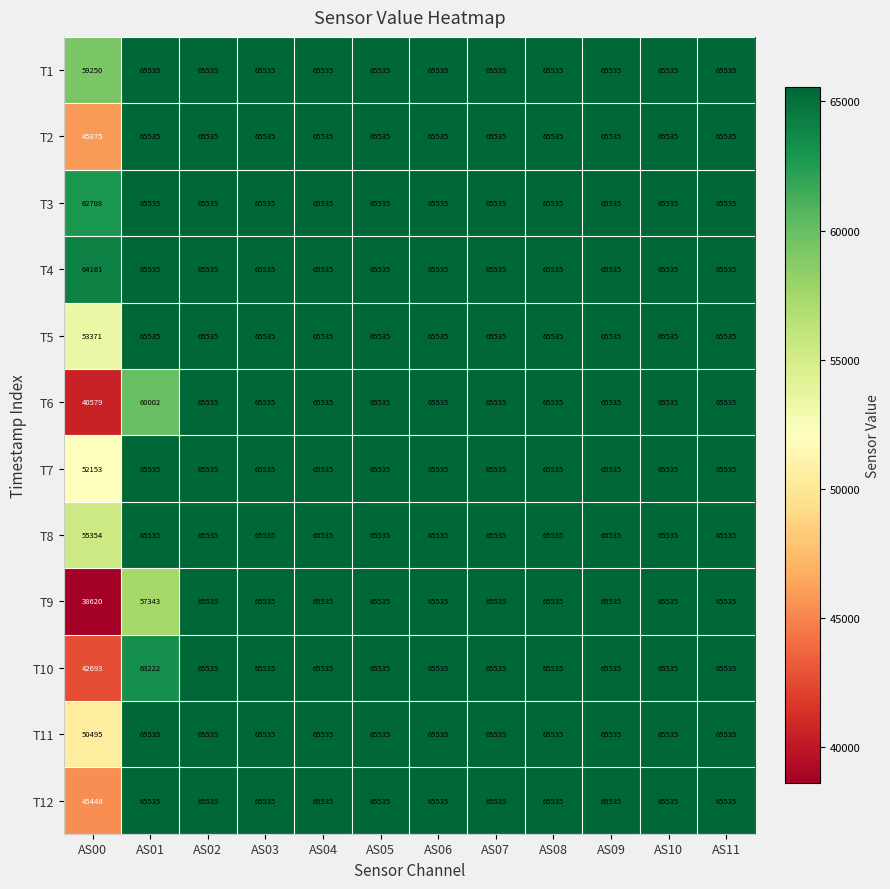

What is the difference between the highest and lowest values at AS01?

8192